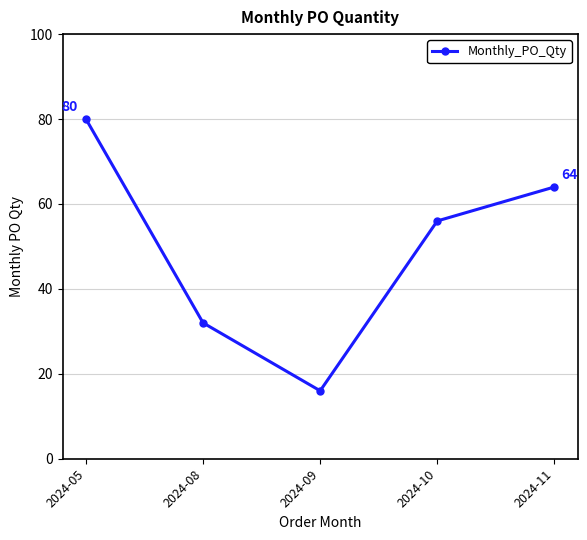

Count the values in the range 32 to 64.

3